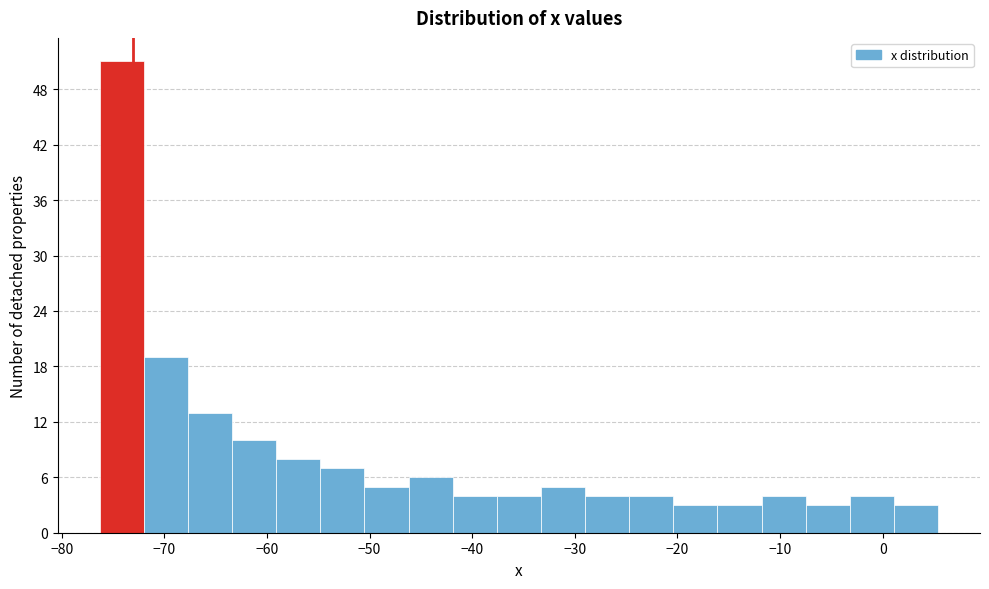

Reading left to right, list every bar in this chart as the range it spans on the x-axis followed by its height. Neither the bar edges nor the heights are printed on the chart, so give them approximately, as read against the axes.

-76.3 to -72.0: 51
-72.0 to -67.7: 19
-67.7 to -63.4: 13
-63.4 to -59.1: 10
-59.1 to -54.8: 8
-54.8 to -50.5: 7
-50.5 to -46.2: 5
-46.2 to -41.9: 6
-41.9 to -37.6: 4
-37.6 to -33.3: 4
-33.3 to -29.0: 5
-29.0 to -24.7: 4
-24.7 to -20.4: 4
-20.4 to -16.1: 3
-16.1 to -11.8: 3
-11.8 to -7.5: 4
-7.5 to -3.2: 3
-3.2 to 1.1: 4
1.1 to 5.4: 3